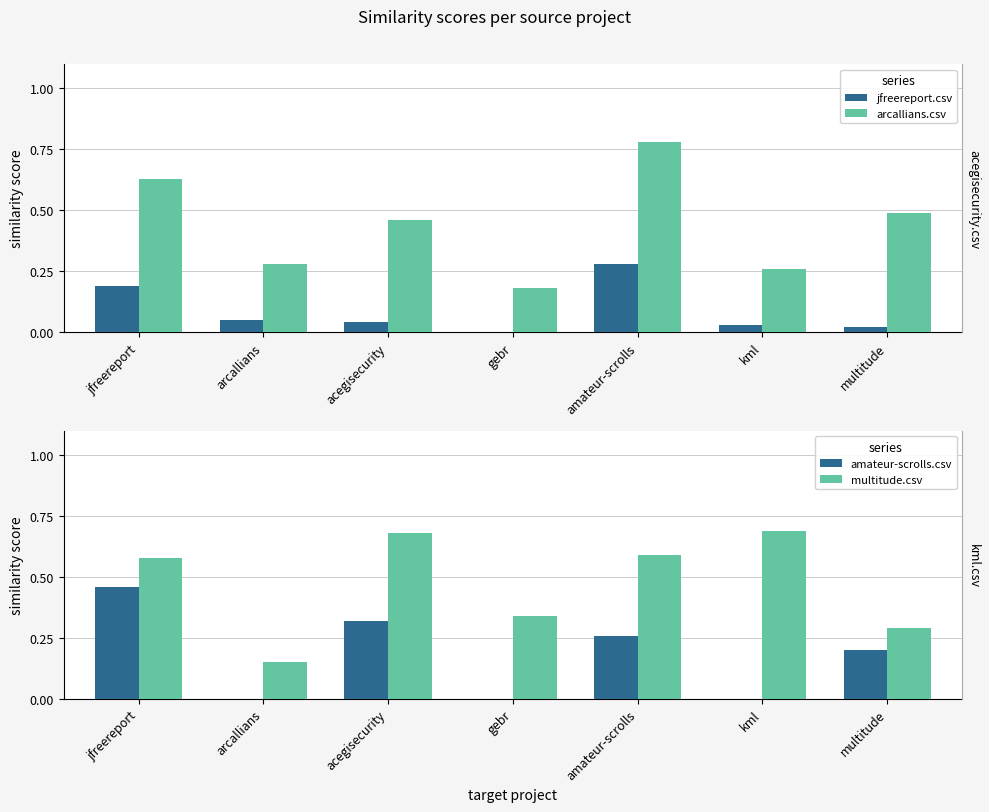

Rank the series by their maximum value, from lowest to highest.

jfreereport.csv, amateur-scrolls.csv, multitude.csv, arcallians.csv